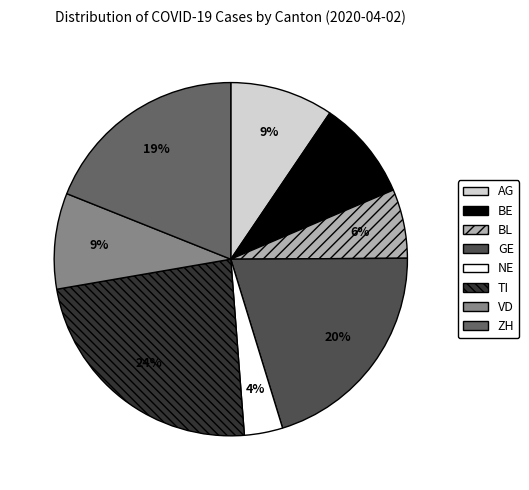

Does any single category account for the majority?

No